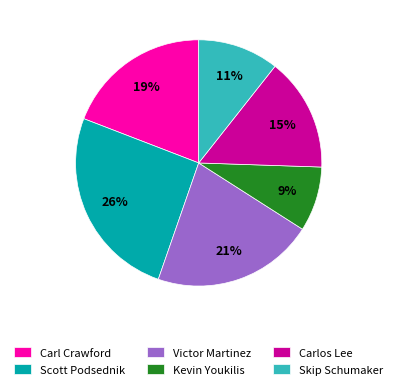

To the nearest percent, what portion does Scott Podsednik represent?

26%